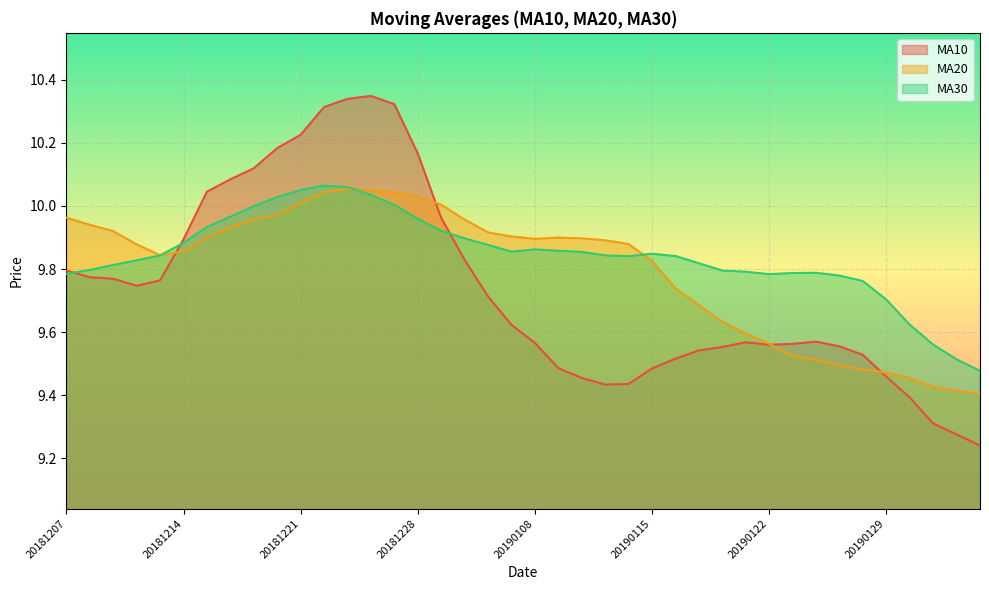

What is the sum of all ma10 values?

389.5